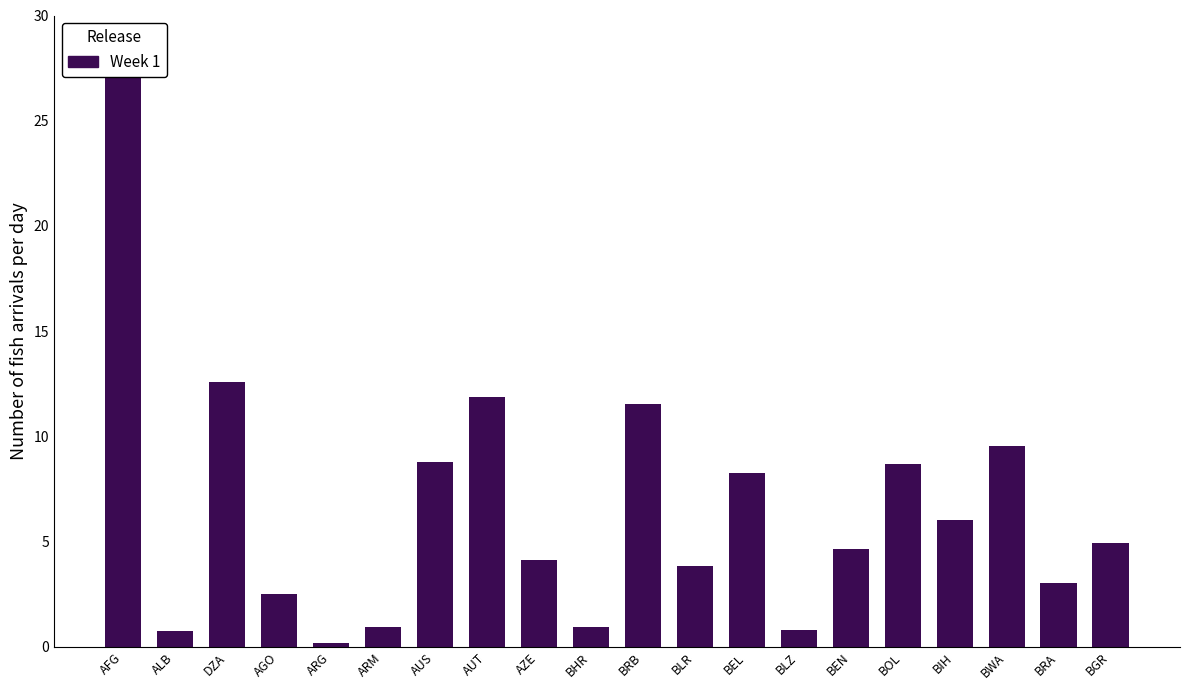

What is the sum of all values?

133.1